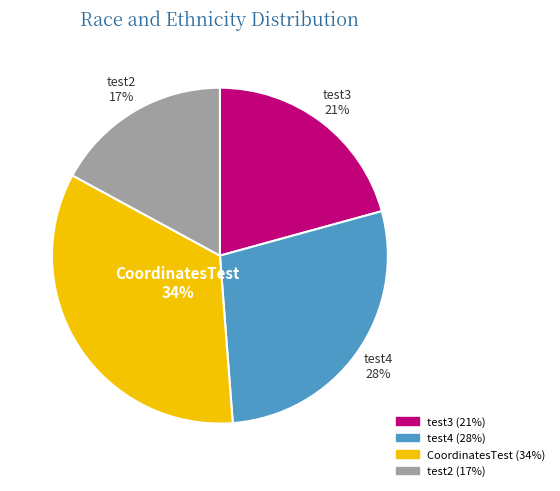

To the nearest percent, what is the difference between the test3 and test4 slice percentages?

7%